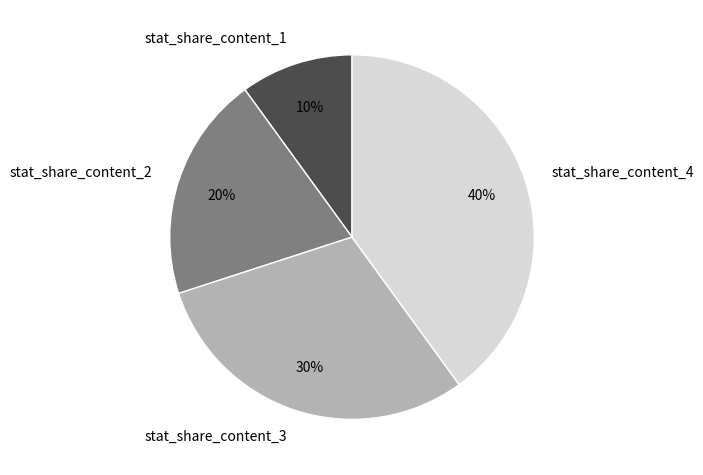

True or false: stat_share_content_2 accounts for 27% of the total.

False